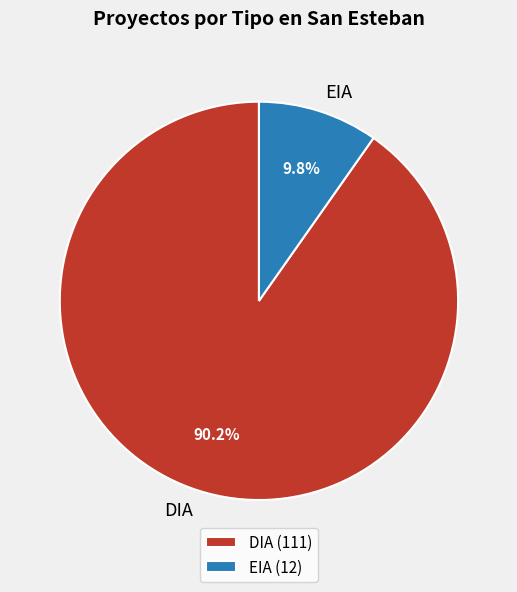

To the nearest percent, what portion does EIA represent?

10%